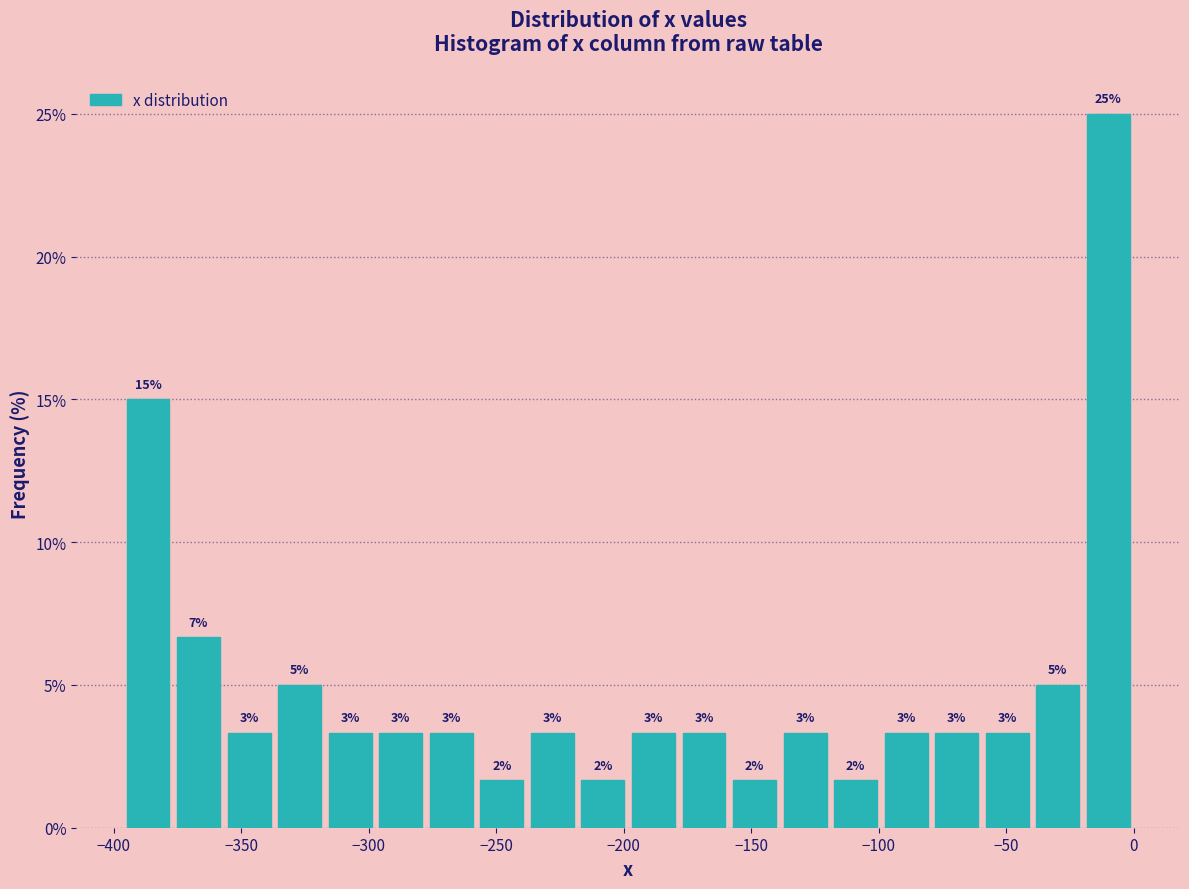

Read against the x-axis, roughly where is the centre of the tallest bar?

-10